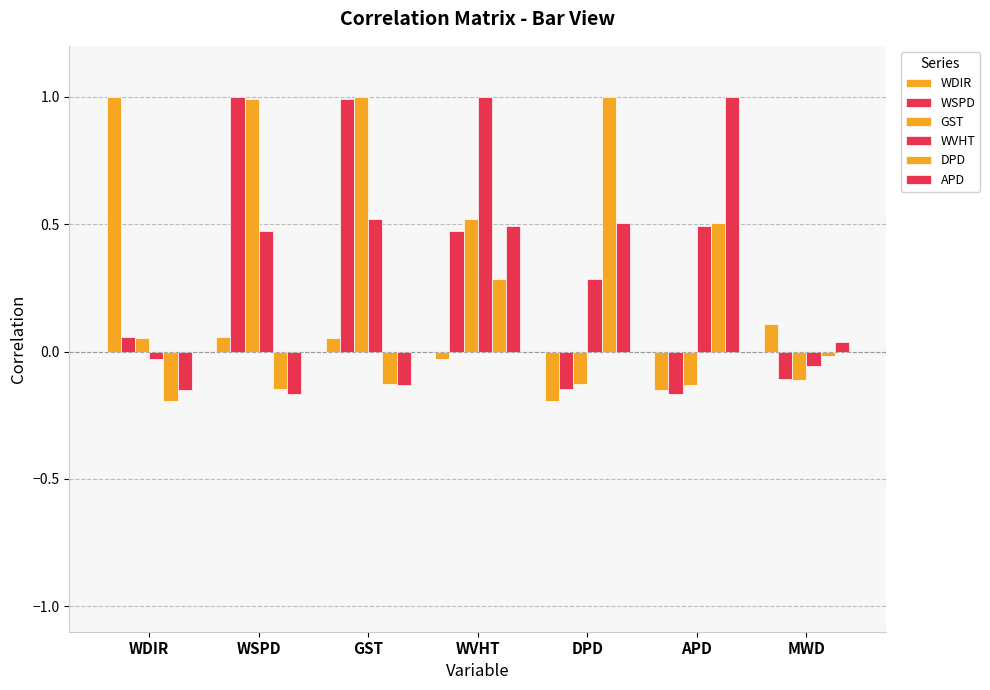

Does the chart contain stacked bars?

No